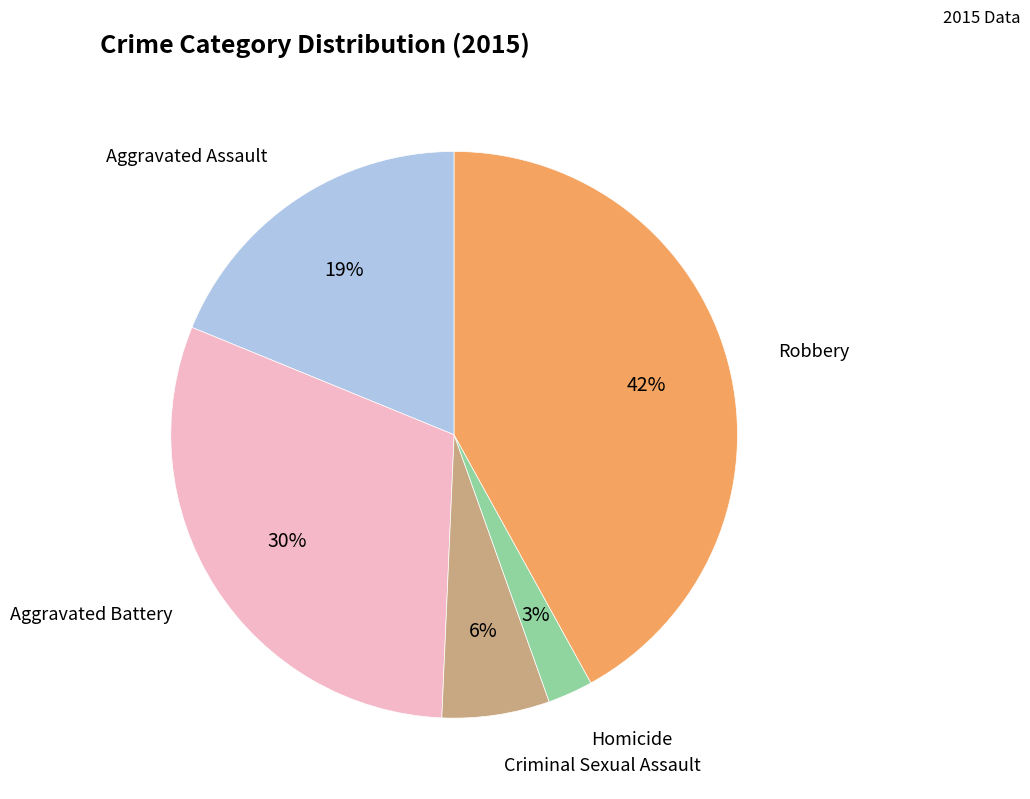

To the nearest percent, what is the difference between the largest and smallest slice percentages?

39%